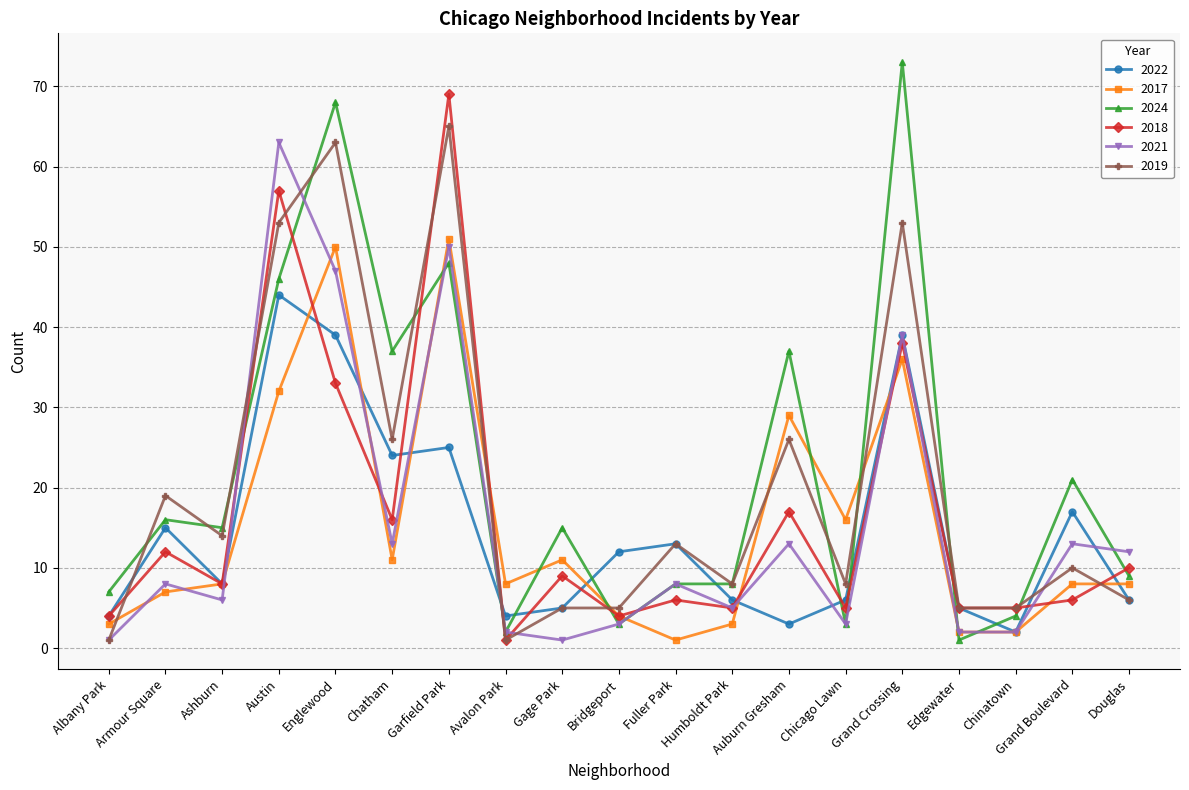

What is the approximate value of 2018 at Chicago Lawn?

5